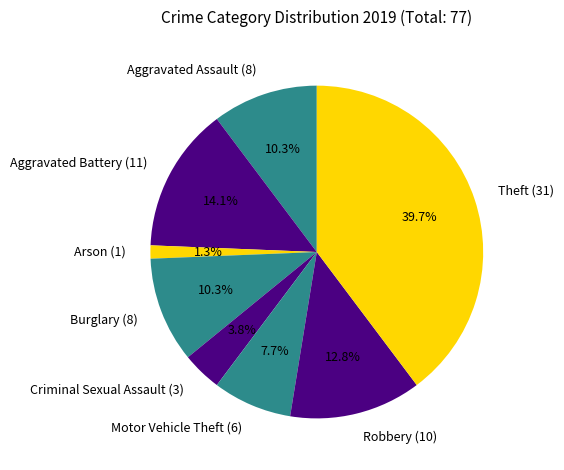

Between Arson and Motor Vehicle Theft, which is larger?

Motor Vehicle Theft